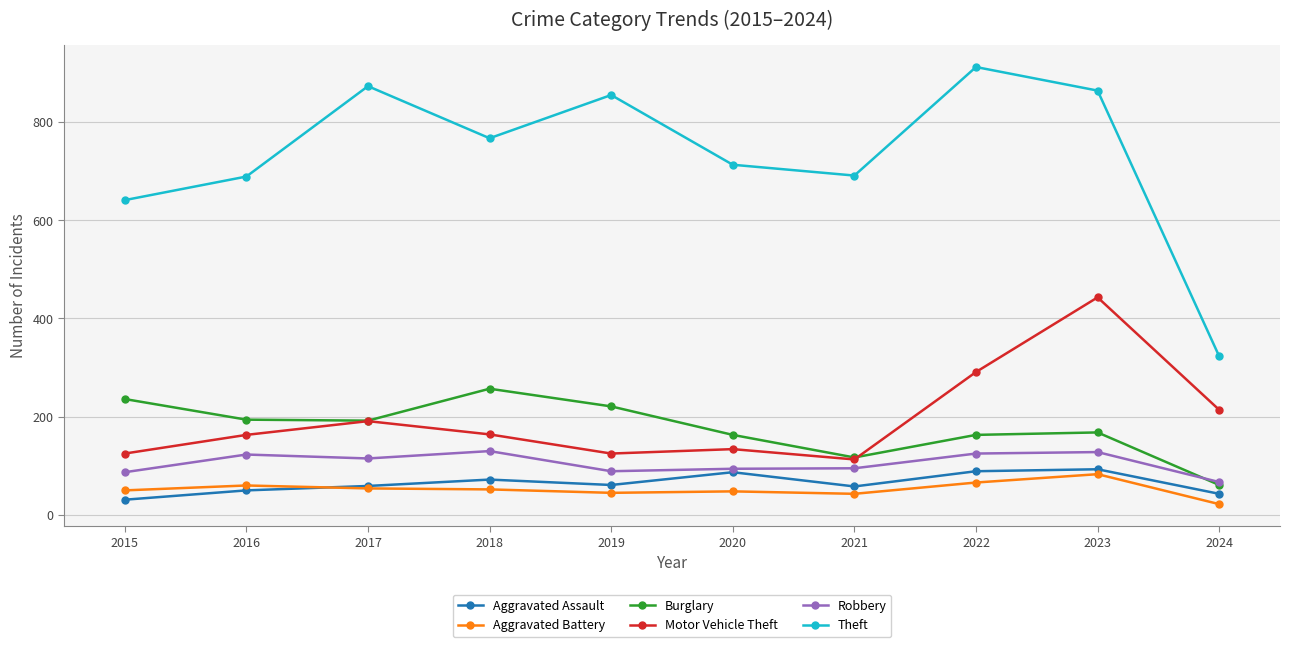

What is the sum of all Aggravated Assault values?

643